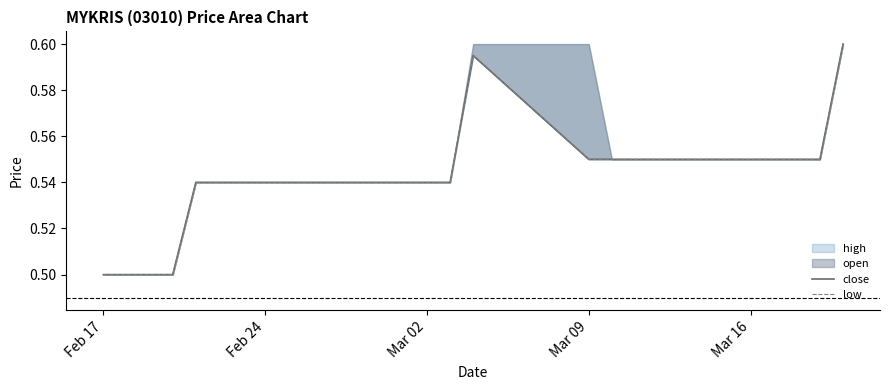

Which series has the widest spread of values?

close